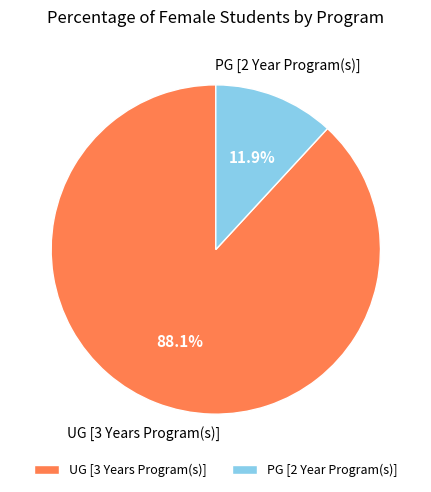

Rank the categories by value from lowest to highest.

PG [2 Year Program(s)], UG [3 Years Program(s)]